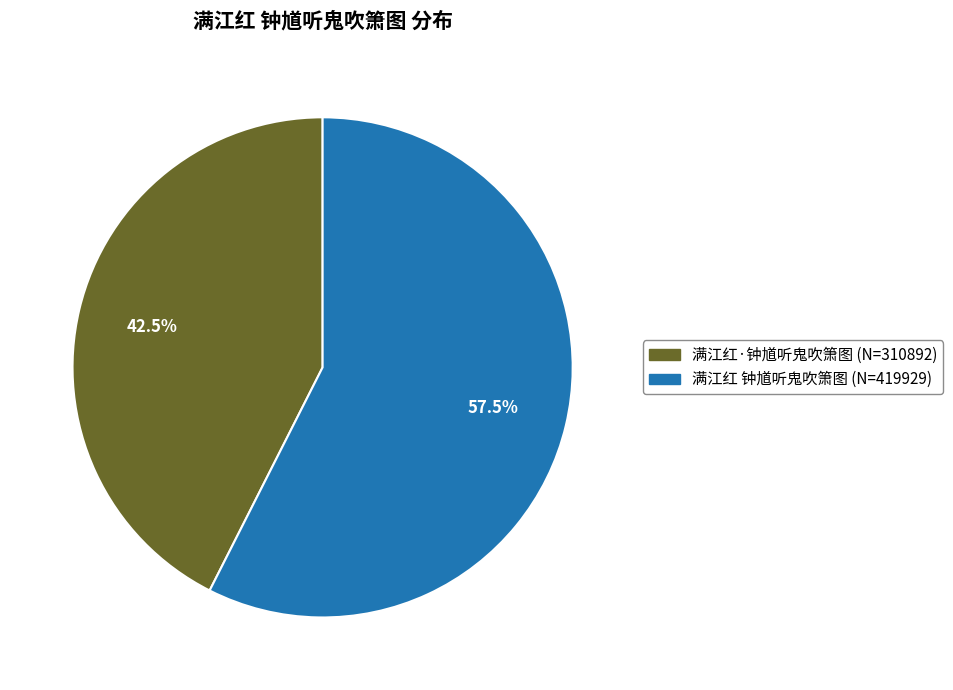

Which slice is the smallest?

满江红·钟馗听鬼吹箫图